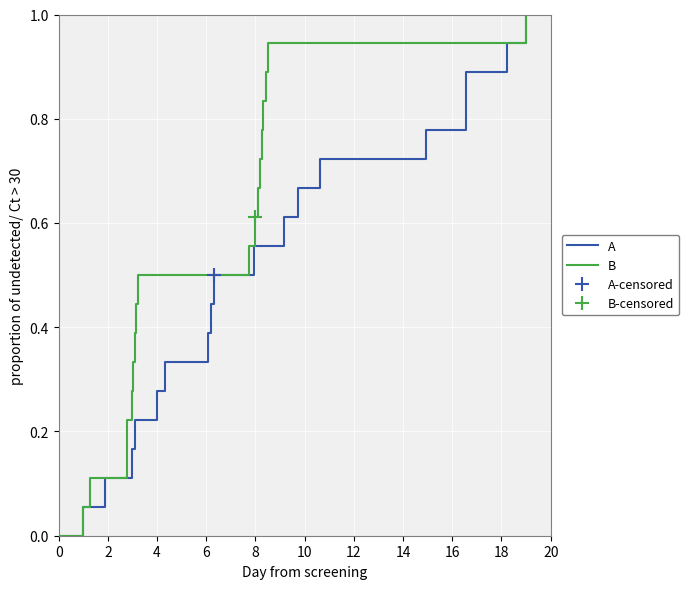

At how many categories does at least one series exceed 0?

18